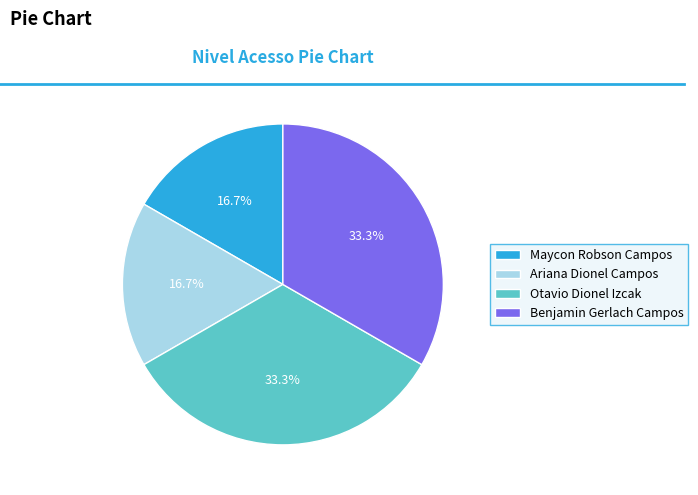

Is there any slice that represents more than half of the pie?

No